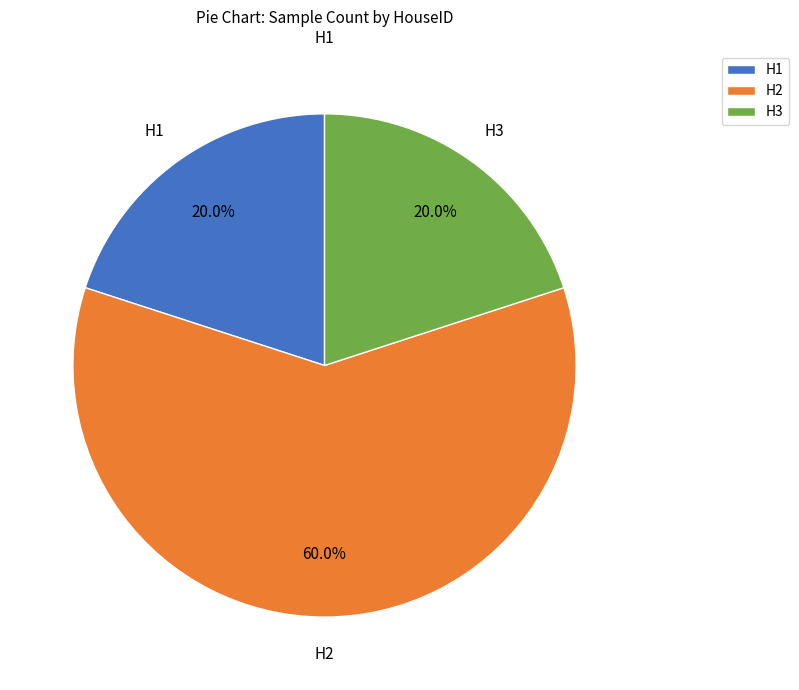

What percentage is NOT represented by H1?

80.0%